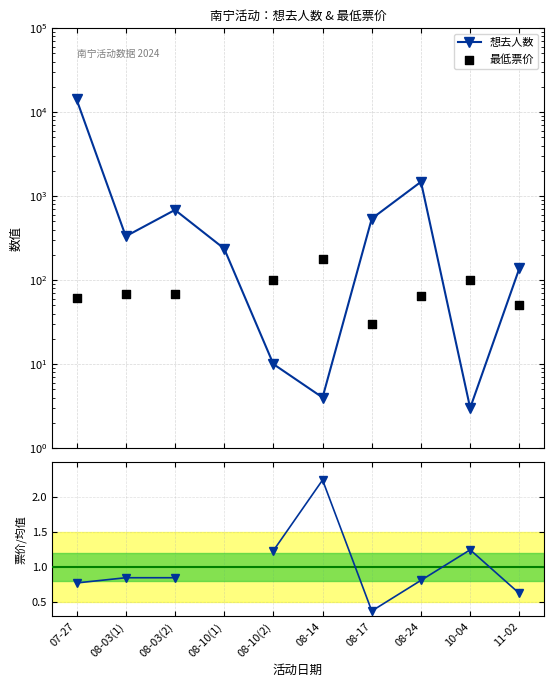

Which series reaches the minimum Y coordinate?

票价/均值